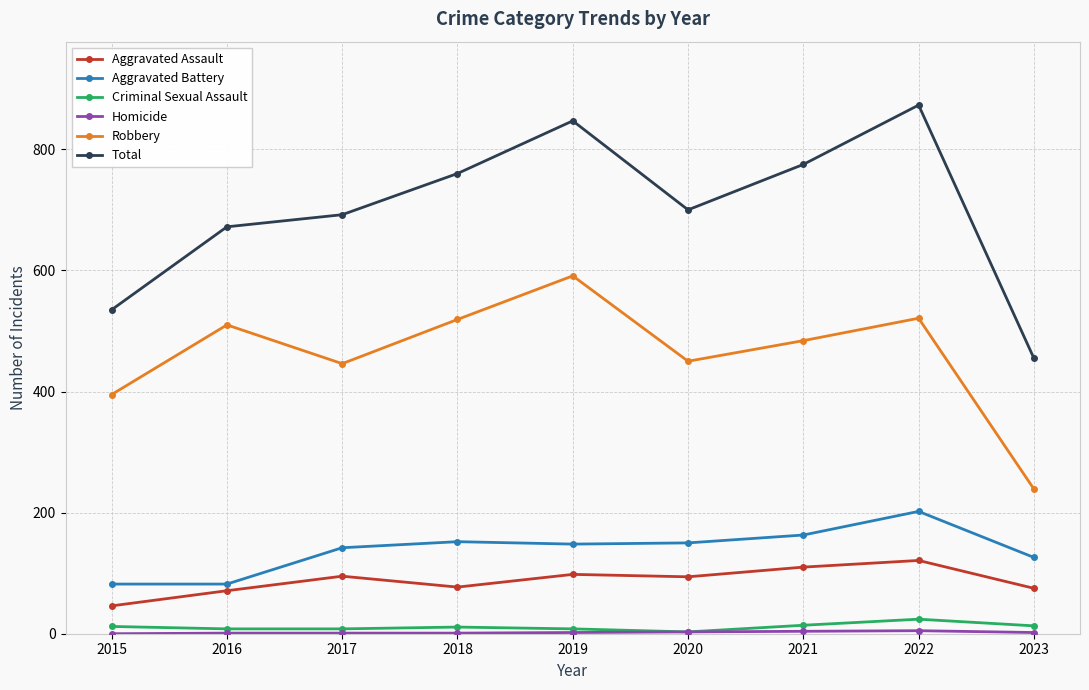

The Robbery series shows 239 at 2023. True or false?

True